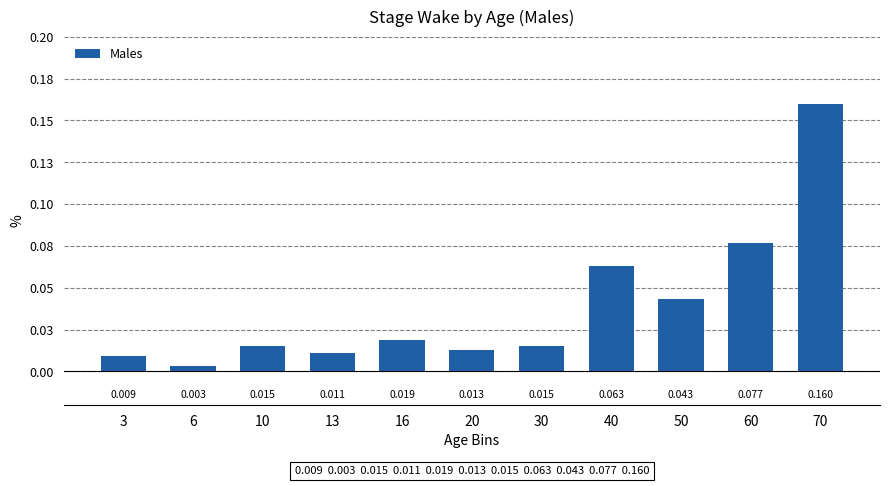

How many bars are there in total?

11